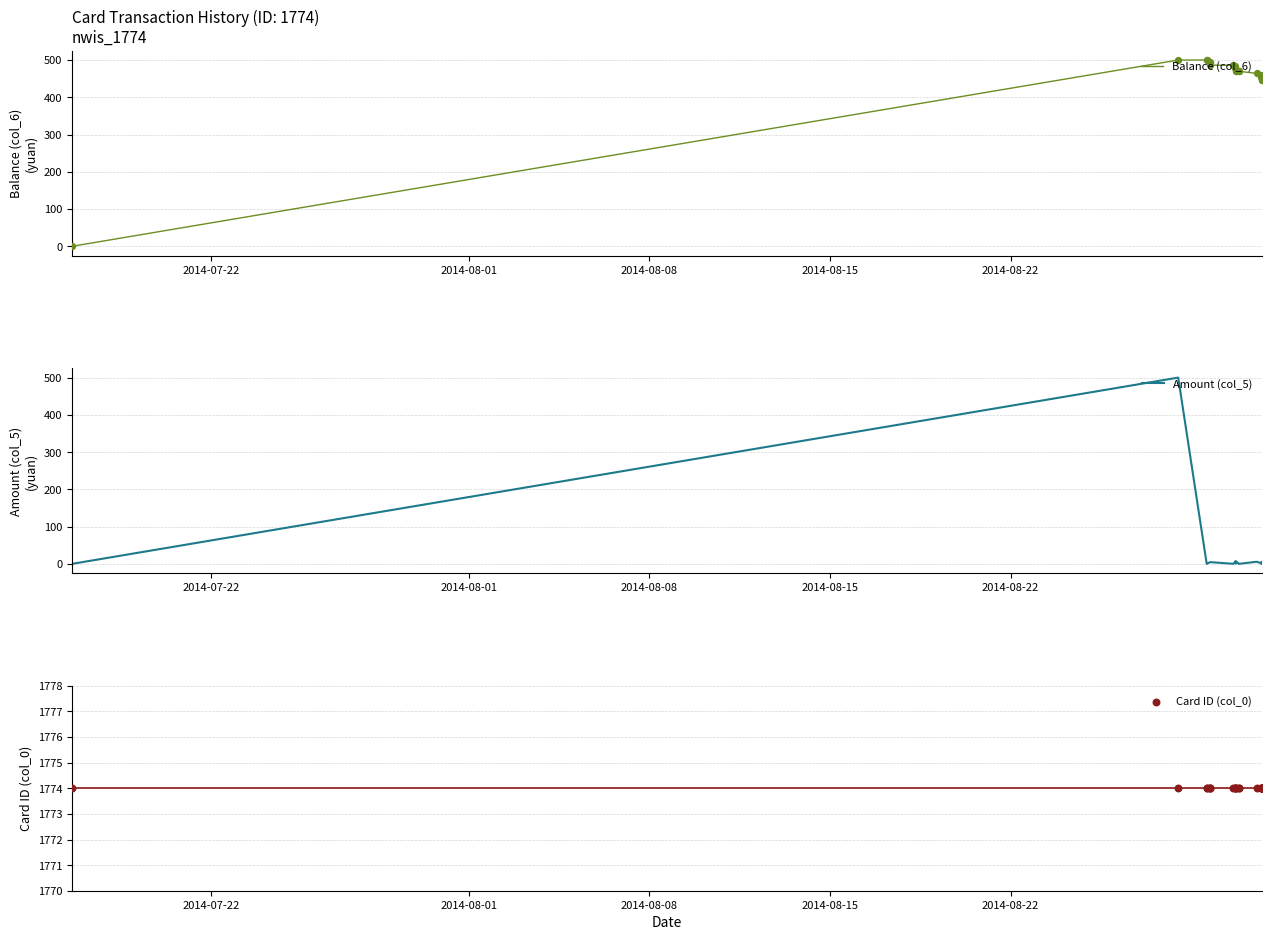

Which series reaches the minimum Y coordinate?

Balance (col_6)